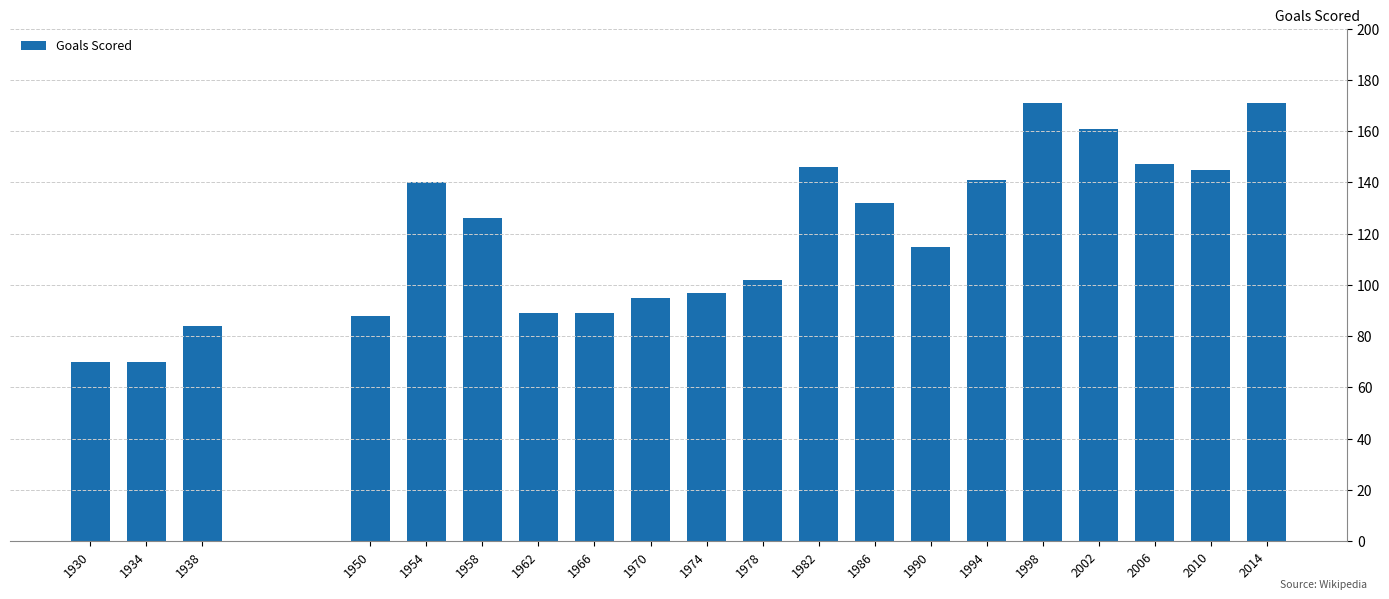

Reading left to right, what are all the values shown in this chart?

70	70	84	88	140	126	89	89	95	97	102	146	132	115	141	171	161	147	145	171